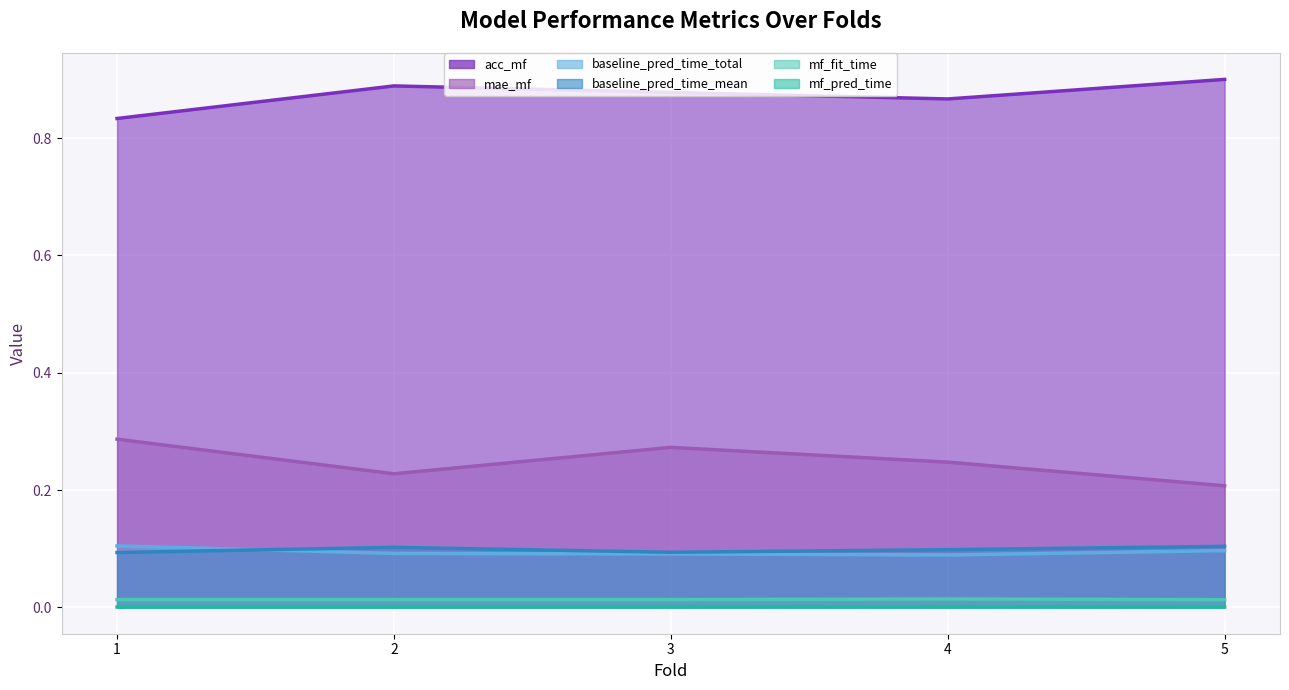

What is the value of the baseline_pred_time_mean (line) point at the 3rd from the left?

0.1